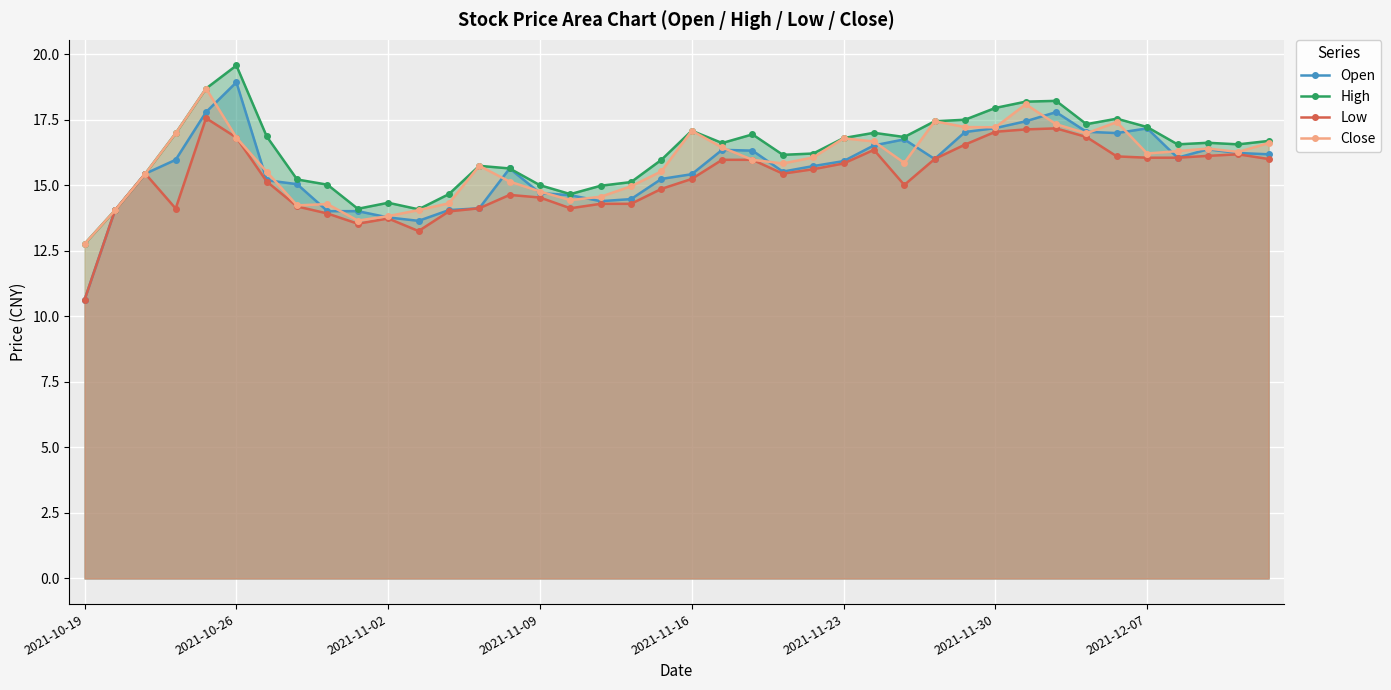

How many lines are shown in the chart?

4